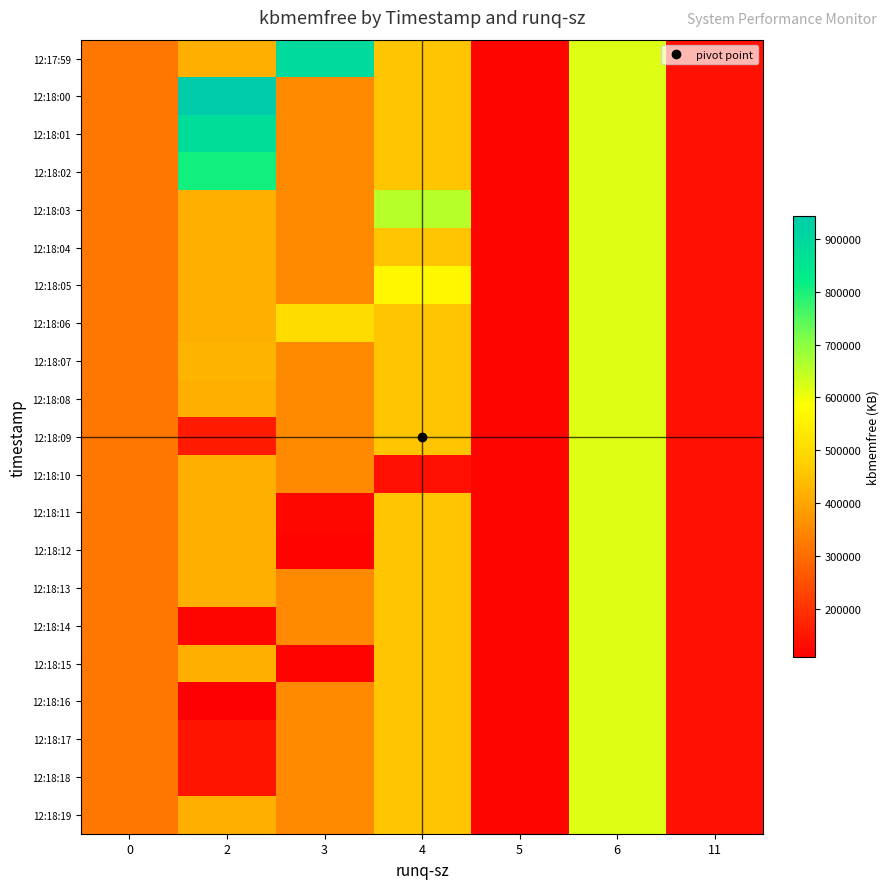

At how many categories does at least one series exceed 434573?

4